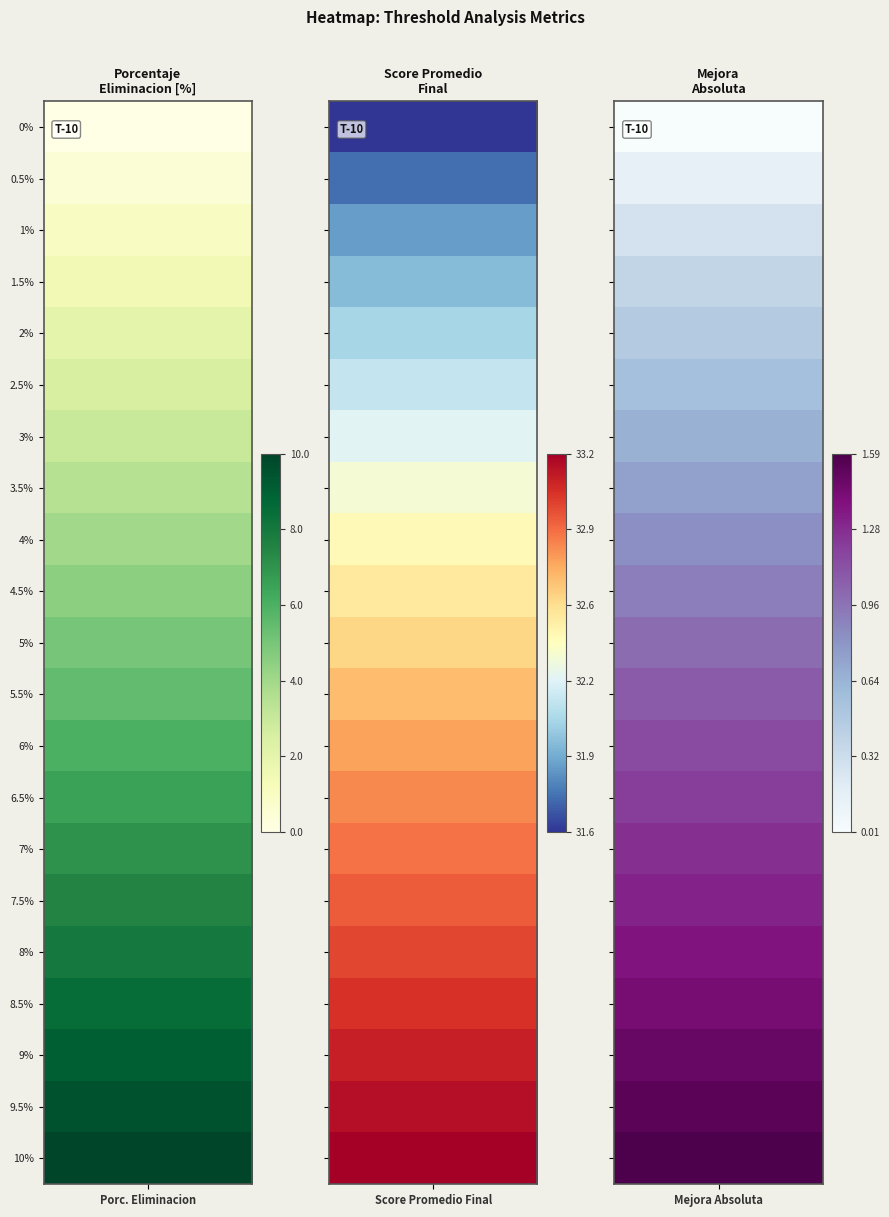

Rank the series by their maximum value, from highest to lowest.

2, 1, 3